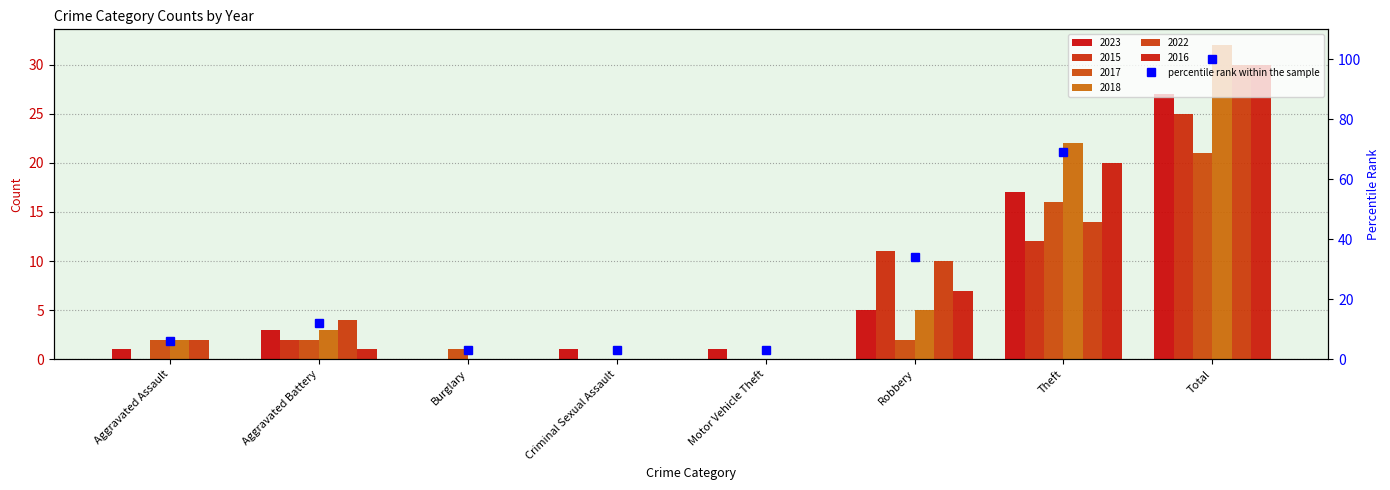

Where is the data nearest to the value 51?

Robbery